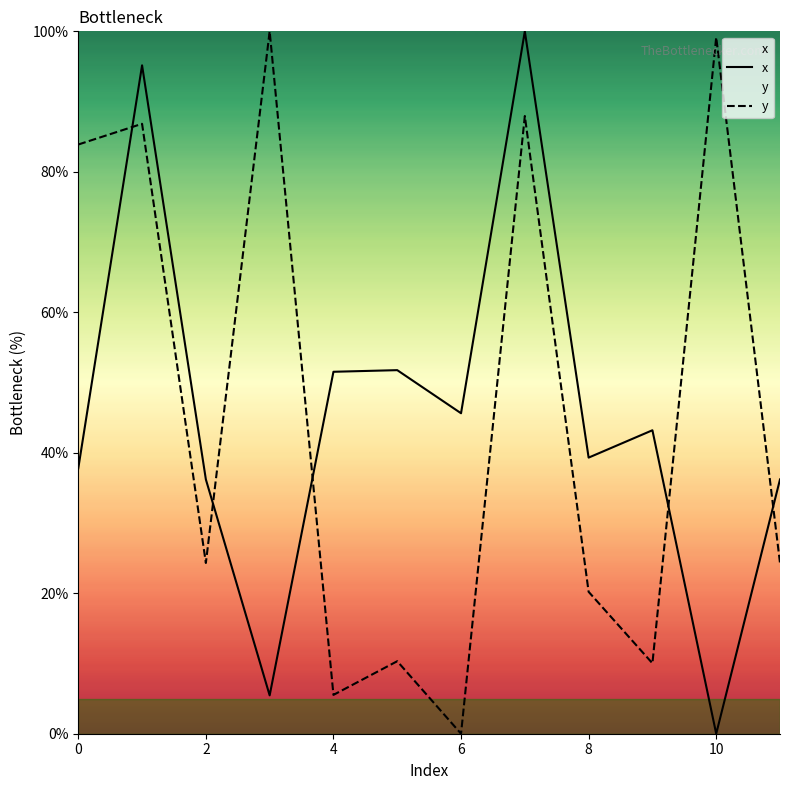

What is the difference between the maximum and second lowest values in the x series?

94.5